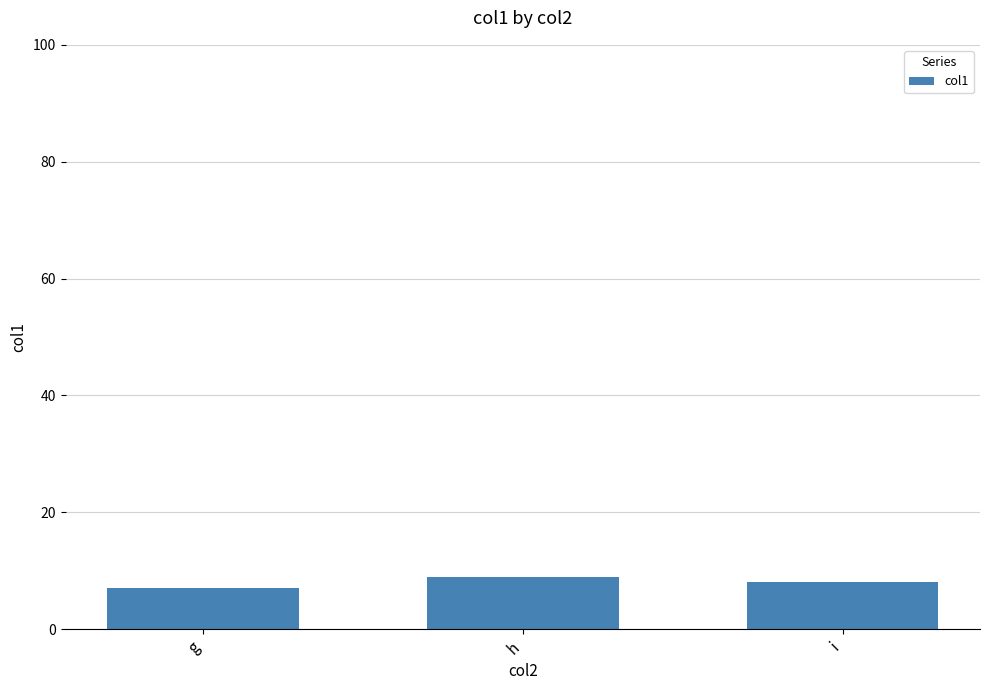

What is the change in value from g to h?

+2